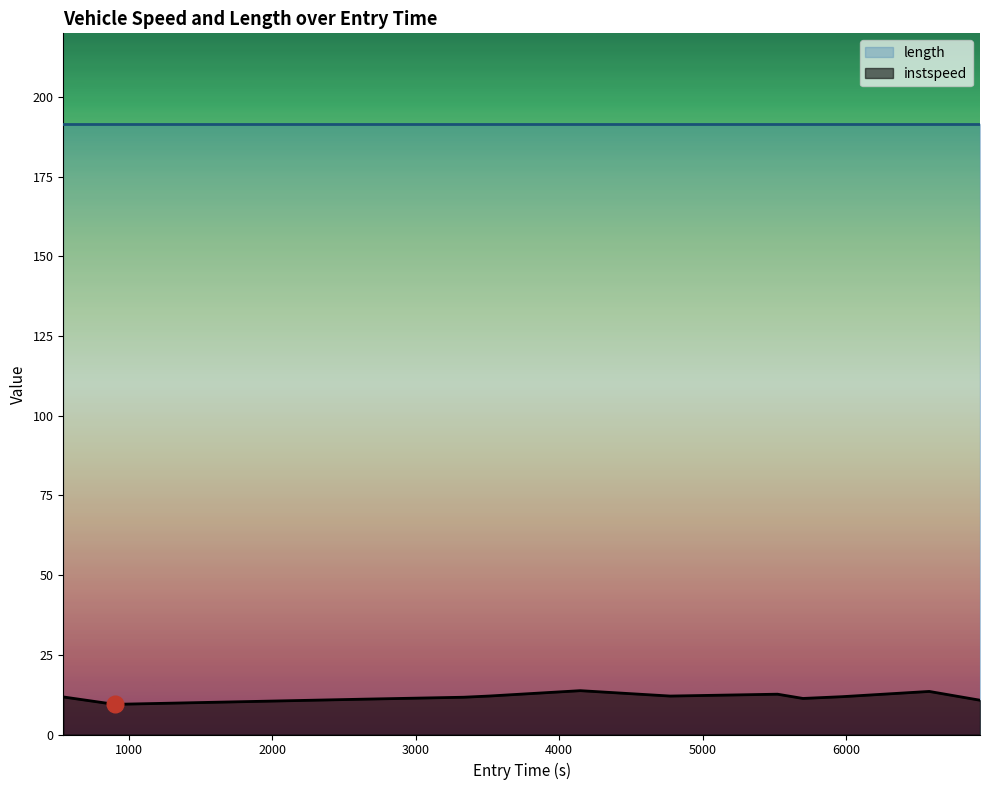

Where does the data first go above 11?

545.4792929645138